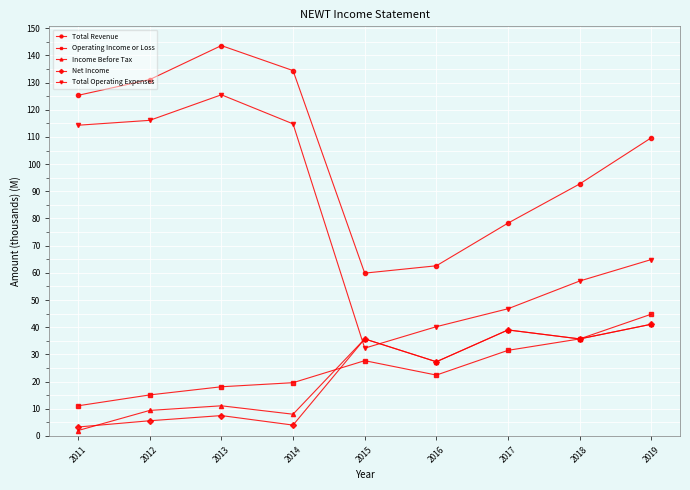

Which series has the widest spread of values?

Total Operating Expenses